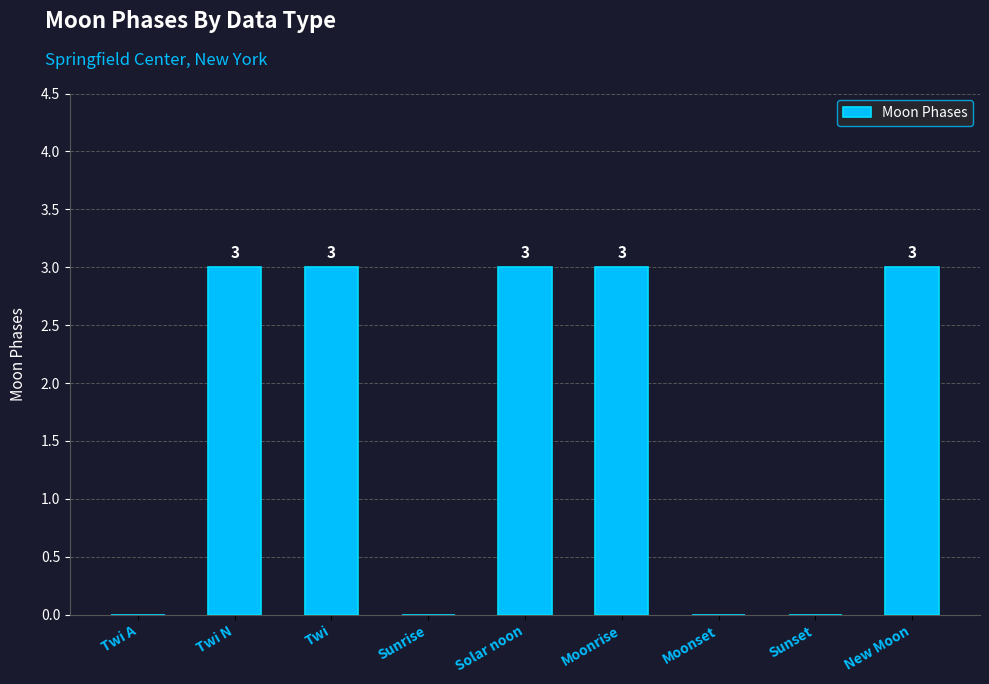

What is the sum of the values at Twi and Solar noon?

6